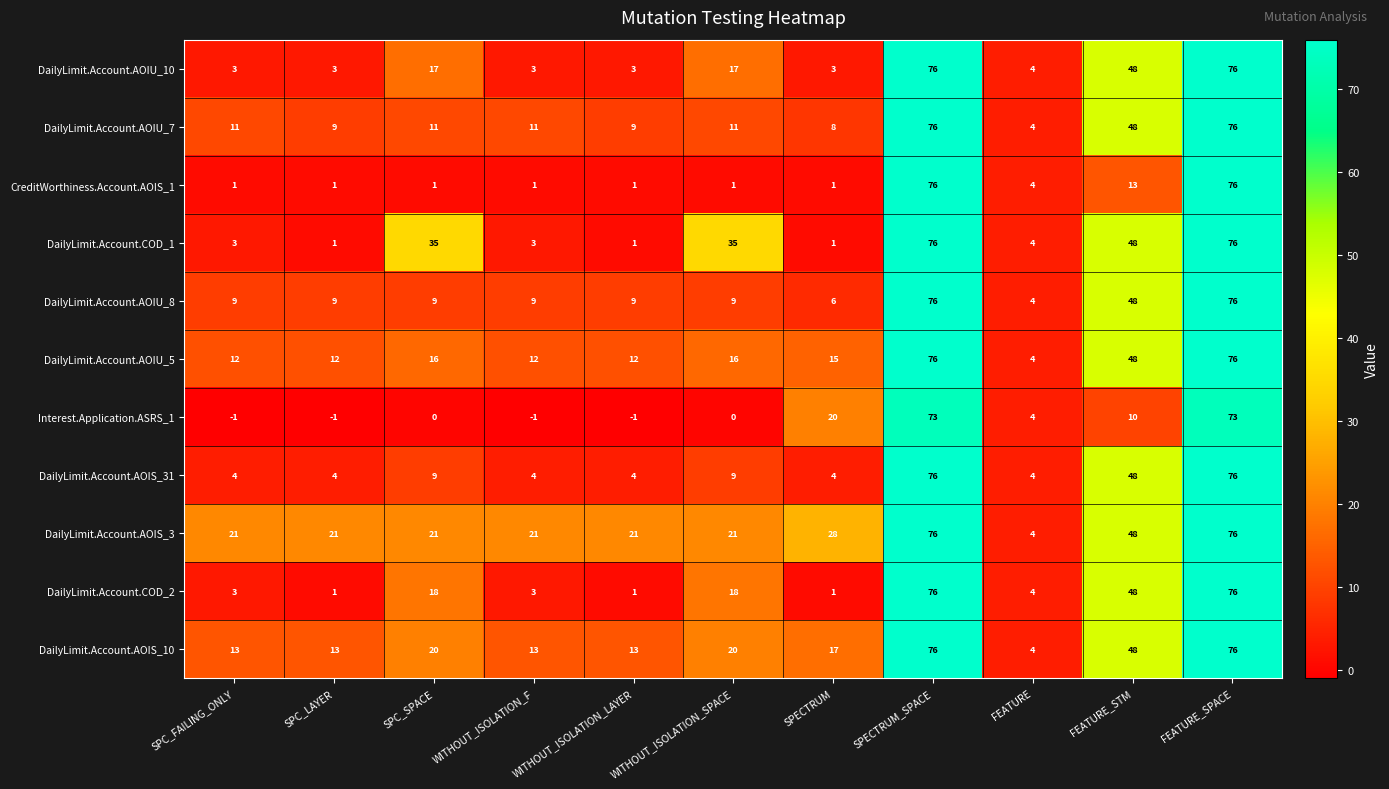

Count the number of categories in the chart.

11